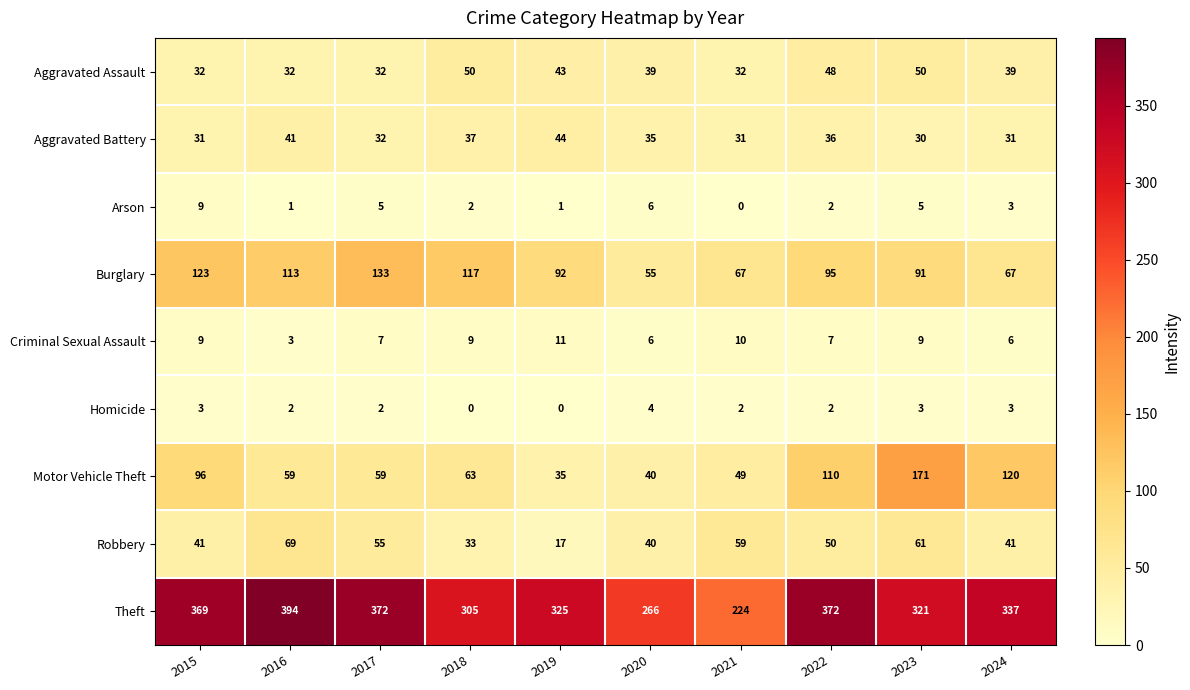

What is the difference between the highest and lowest values at 2020?

262